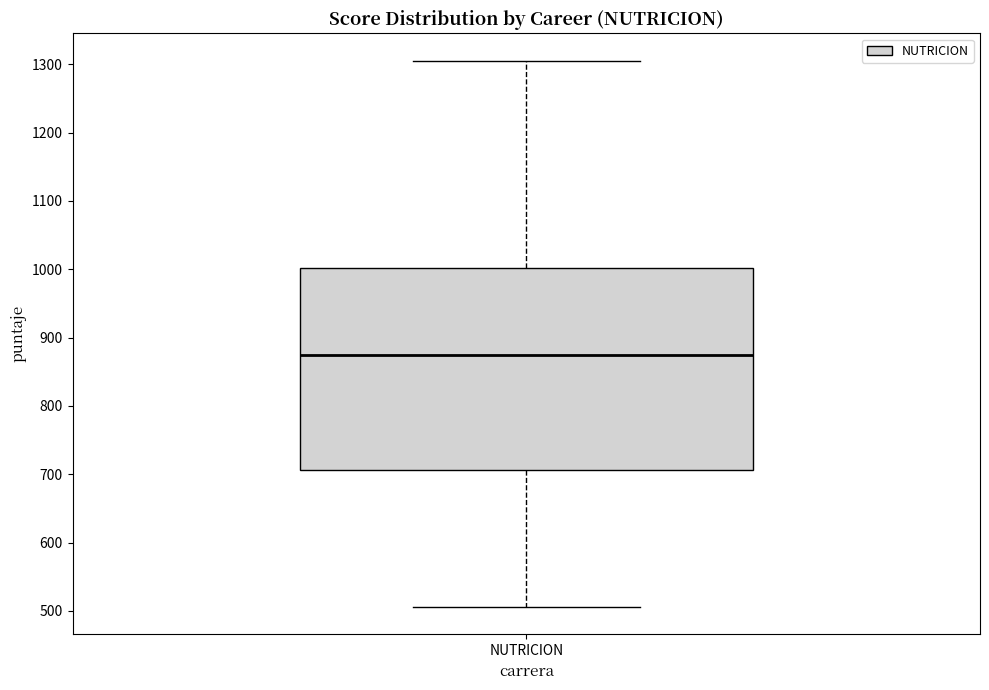

Transcribe this box plot: give where the median line is, the range the box spans, and where the two whiskers end, as read against the y-axis. The values are not printed on the chart, so give them approximately, as read against the axis.

median 870, box 710 to 1000, whiskers 510 to 1310